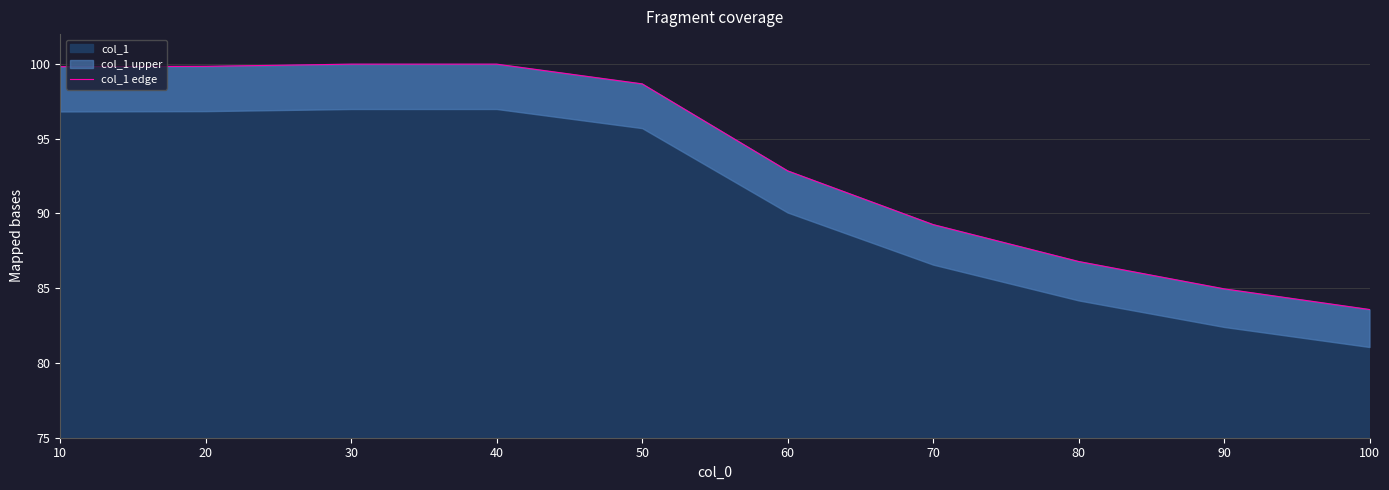

Which category has the lowest value across all series?

100